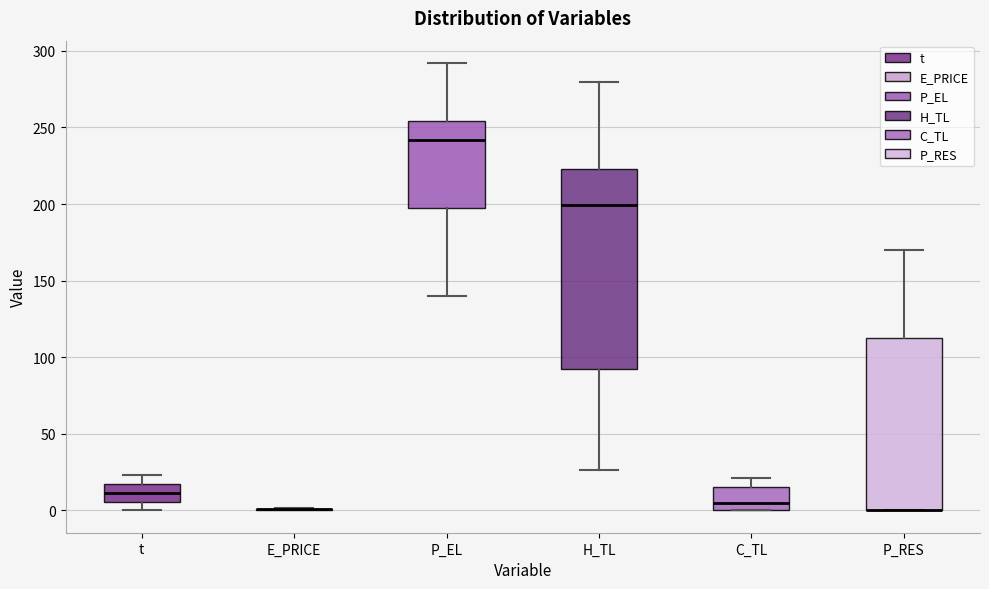

Comparing the boxes themselves (not the whiskers), which one is the tallest?

H_TL